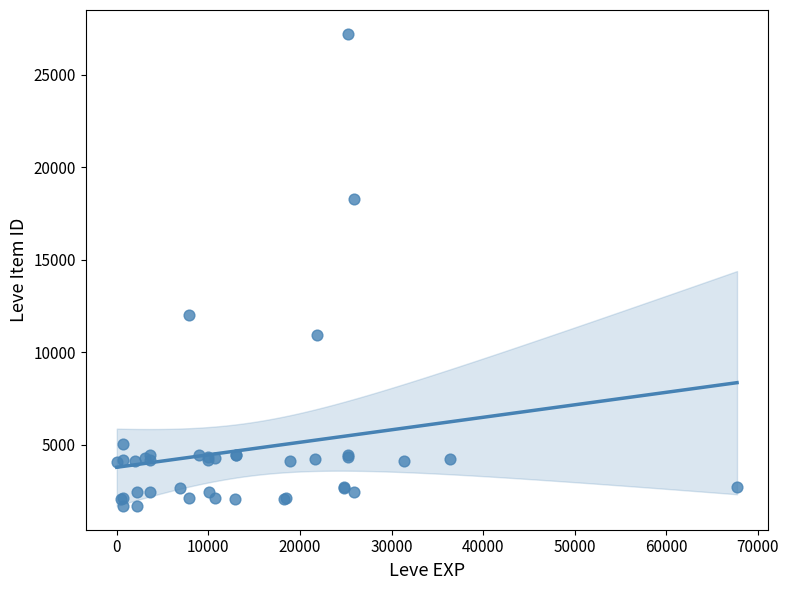

What Y value in the scatter plot is closest to 14448?

12018